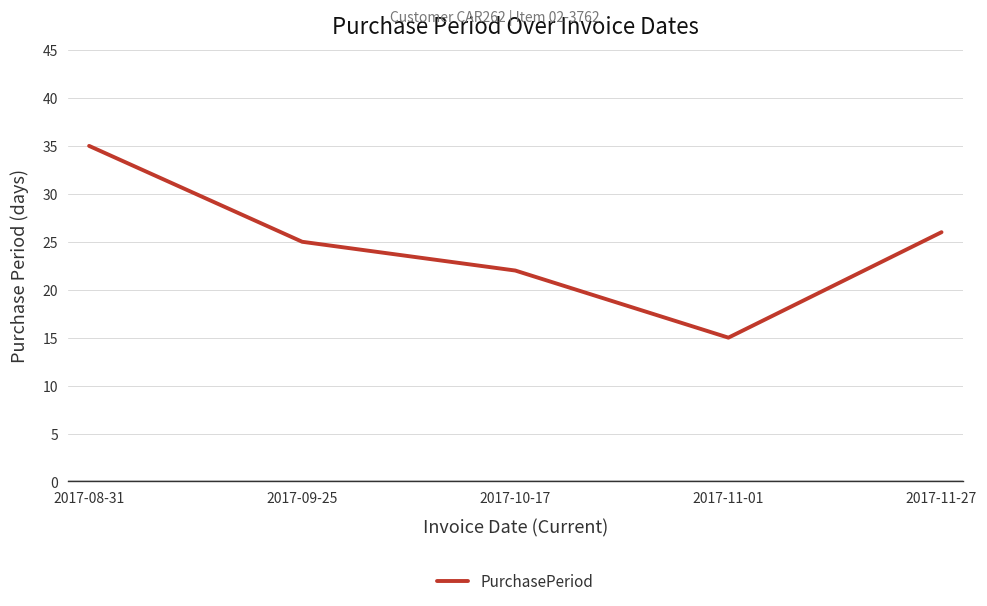

Rank the categories by value from highest to lowest.

2017-08-31, 2017-11-27, 2017-09-25, 2017-10-17, 2017-11-01